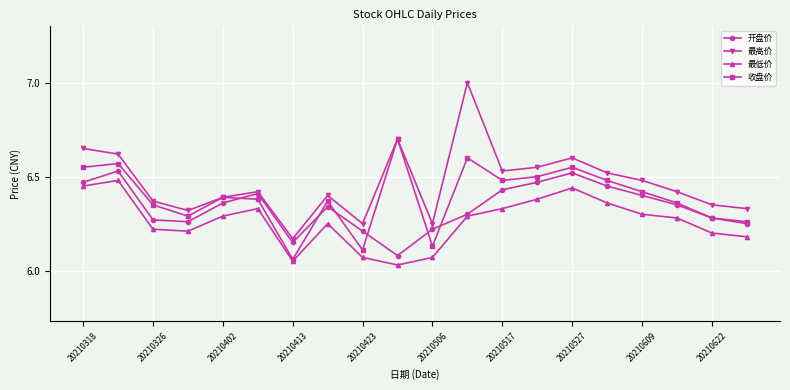

Which series has the widest spread of values?

最高价